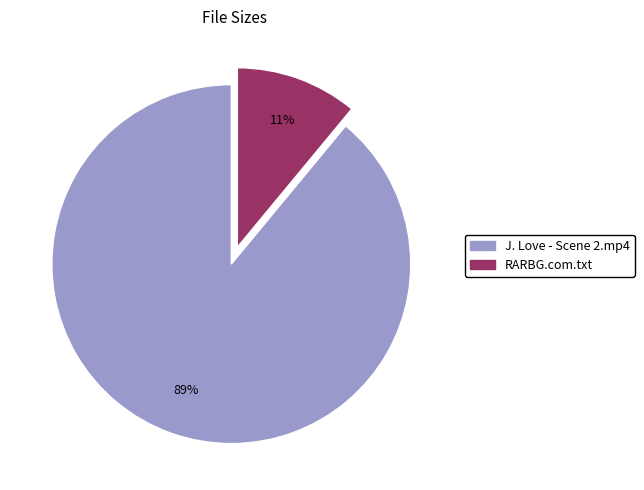

Is the sum of RARBG.com.txt and J. Love - Scene 2.mp4 greater than half?

Yes